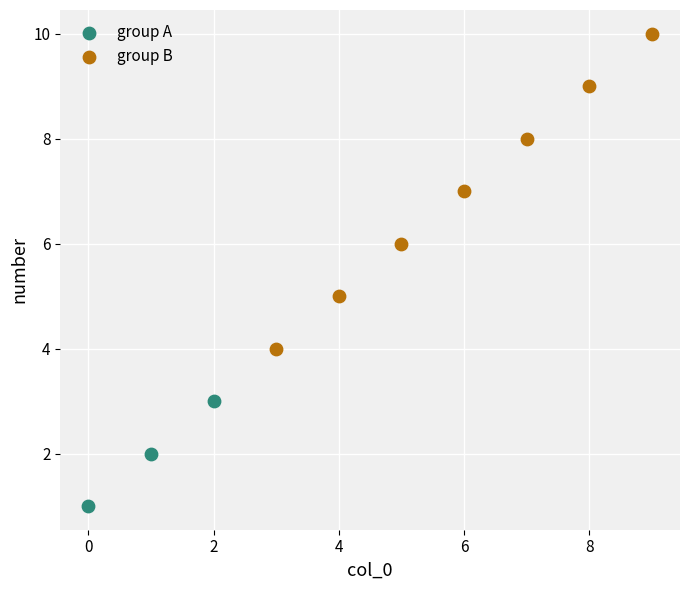

What are all the series names shown in the legend?

group A, group B